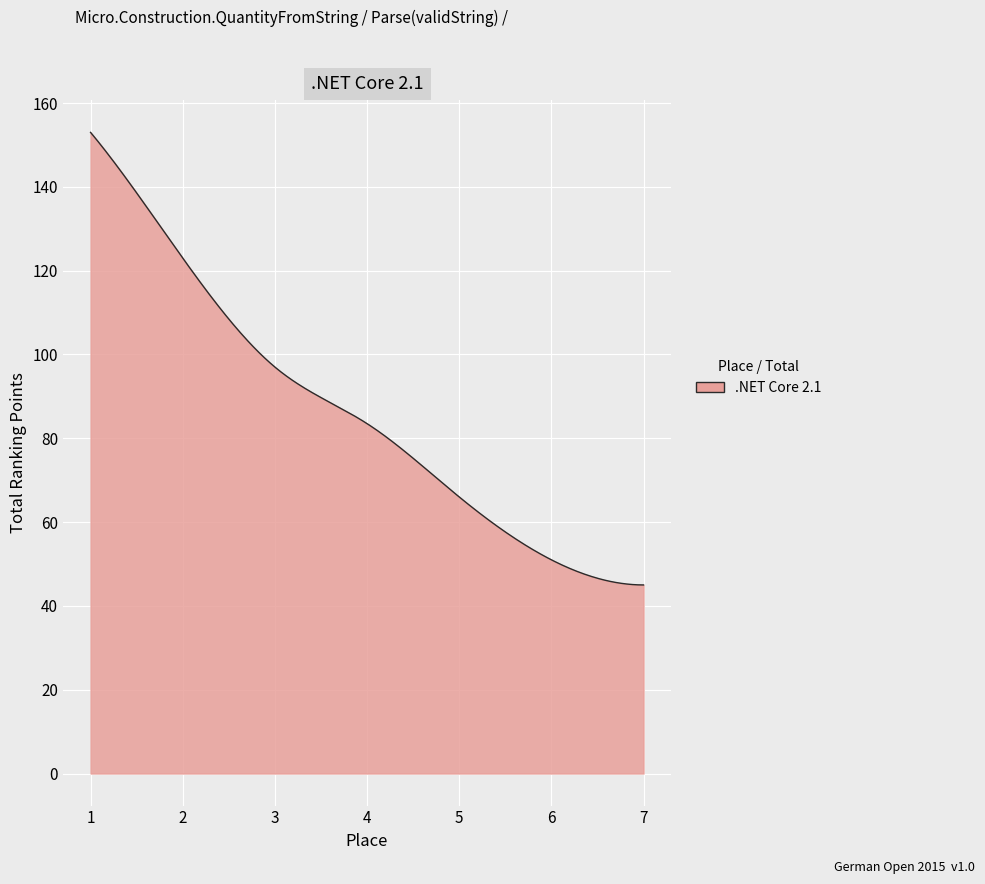

Does the chart have visible grid lines?

Yes